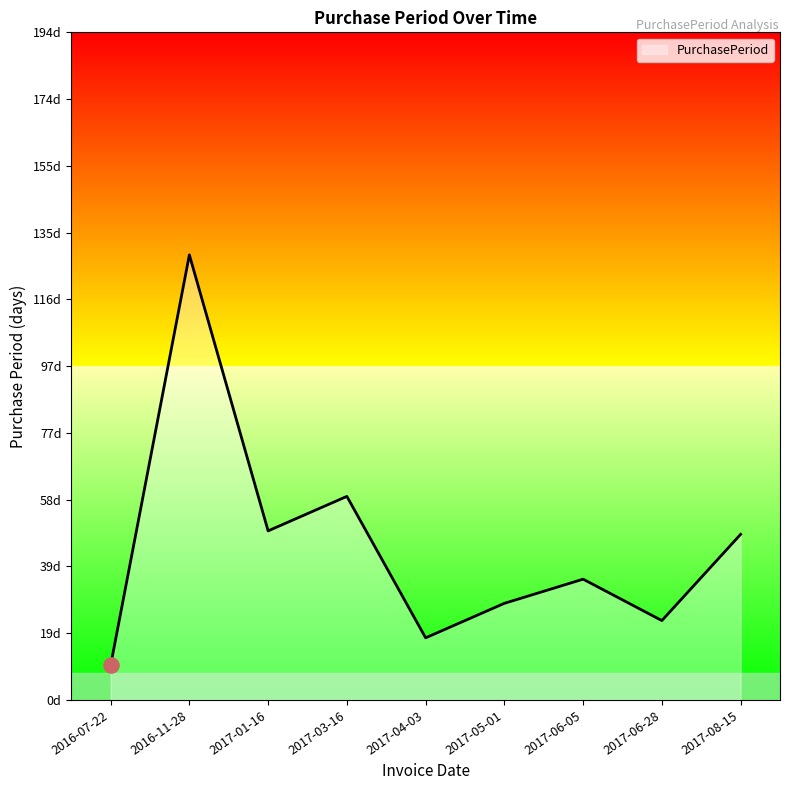

Which has a higher value, 2017-04-03 or 2017-01-16?

2017-01-16